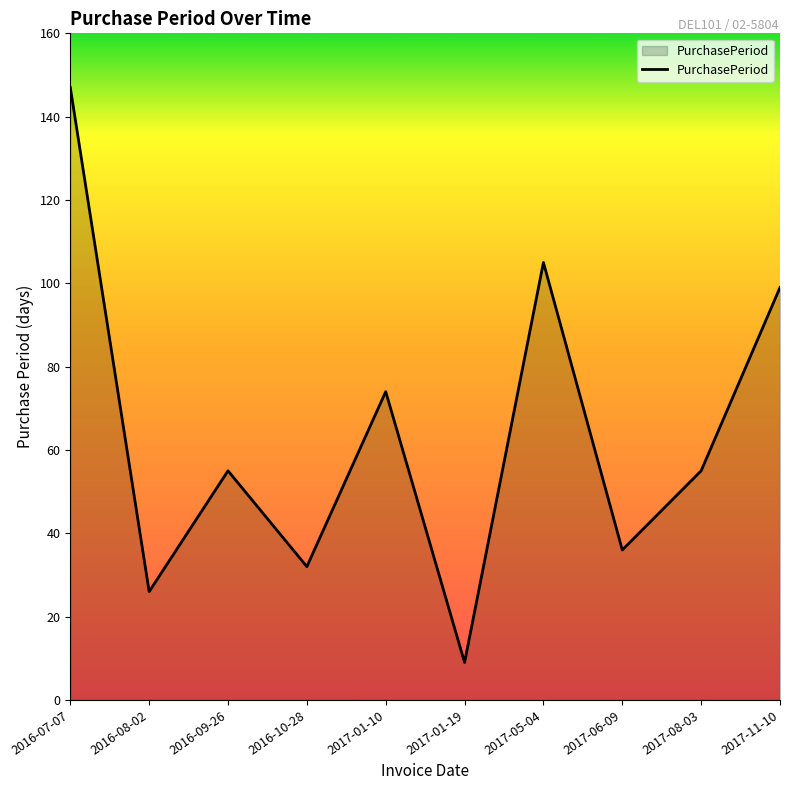

True or false: the data shows 74 at 2017-01-10.

True